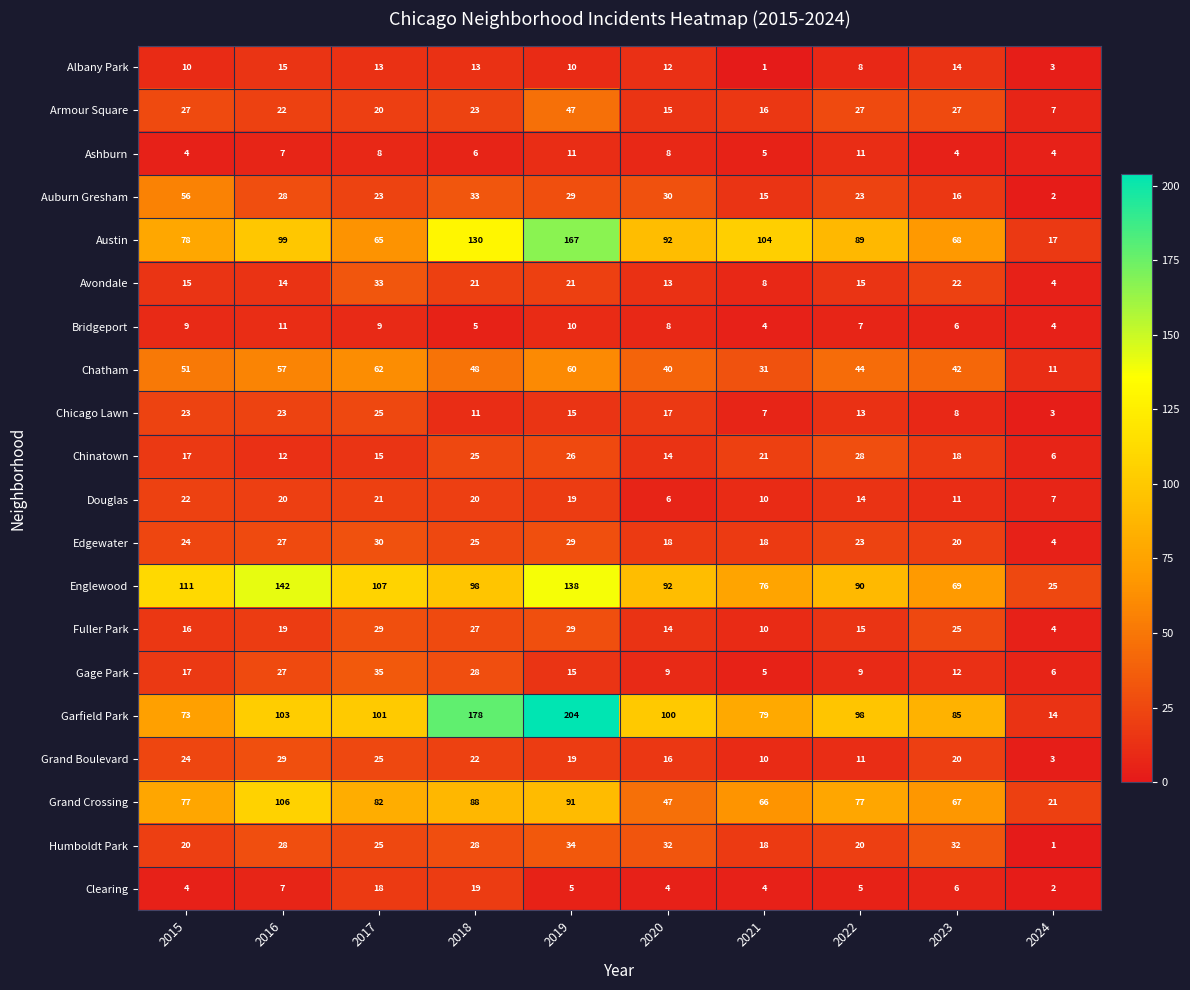

True or false: Garfield Park has a value of 48 at 2023.

False